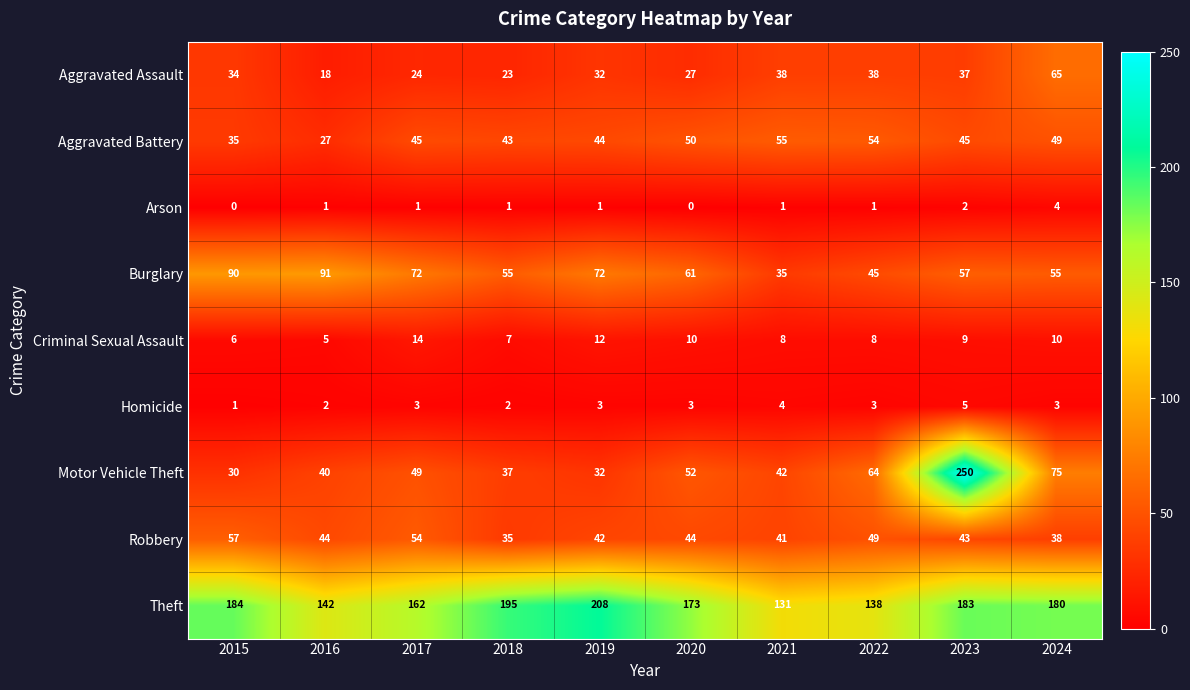

How many data points does each series have?

10